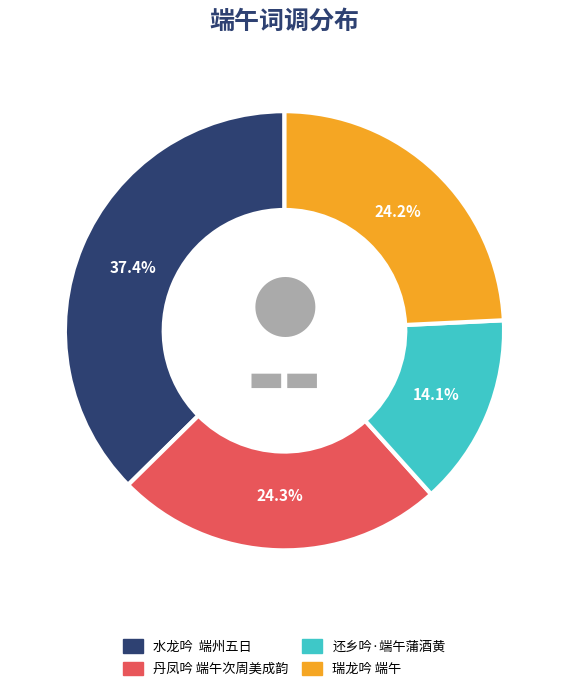

Combined, what portion of the pie is 丹凤吟 端午次周美成韵 and 瑞龙吟 端午?

48.5%